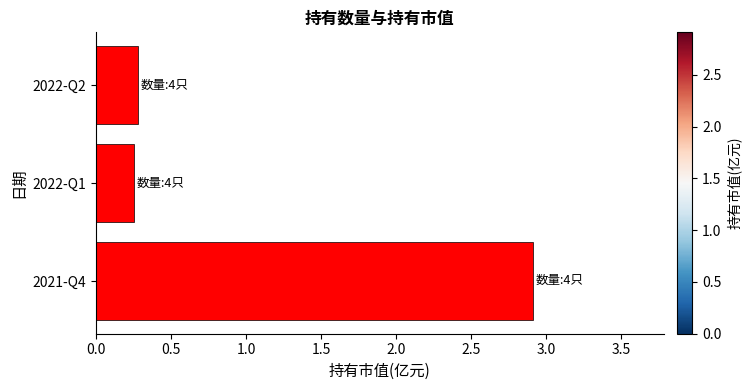

At which category does the chart reach its peak across all series?

2021-Q4